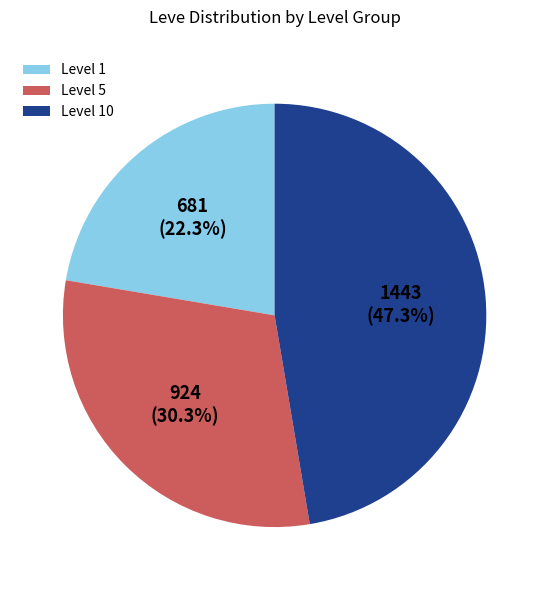

Between Level 1 and Level 5, which is larger?

Level 5